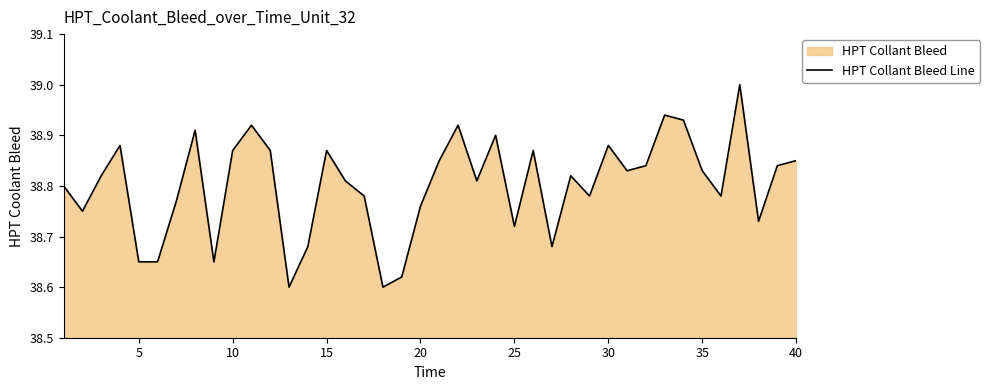

How many interior local valleys (lower than both neighbors) does the data have?

11